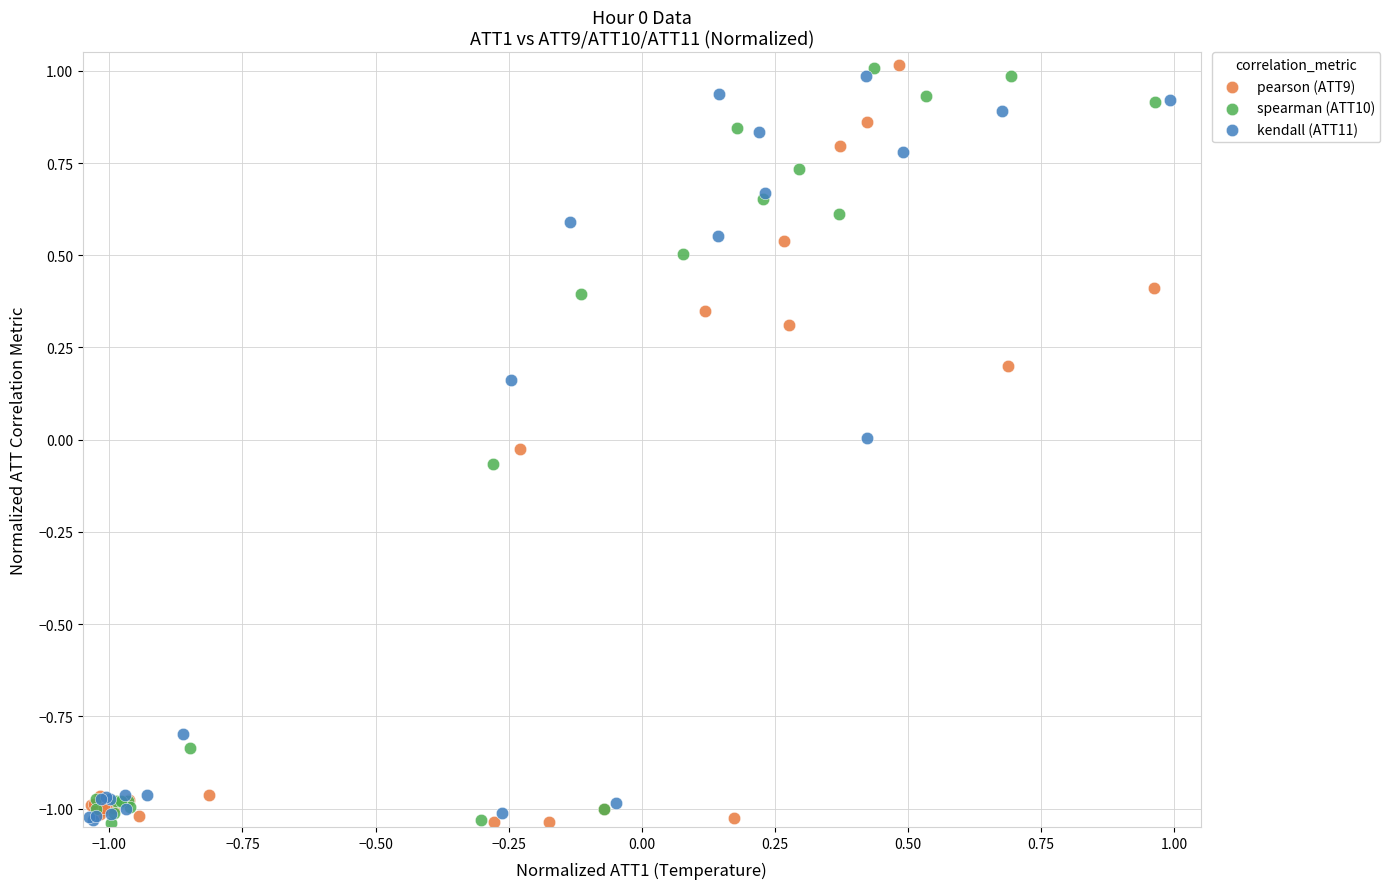

What are all the series names shown in the legend?

pearson (ATT9), spearman (ATT10), kendall (ATT11)